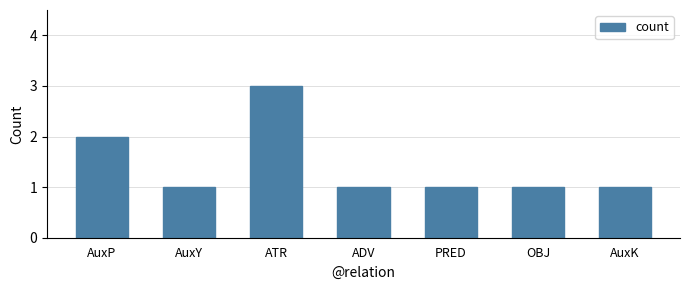

What is the approximate value at PRED?

1